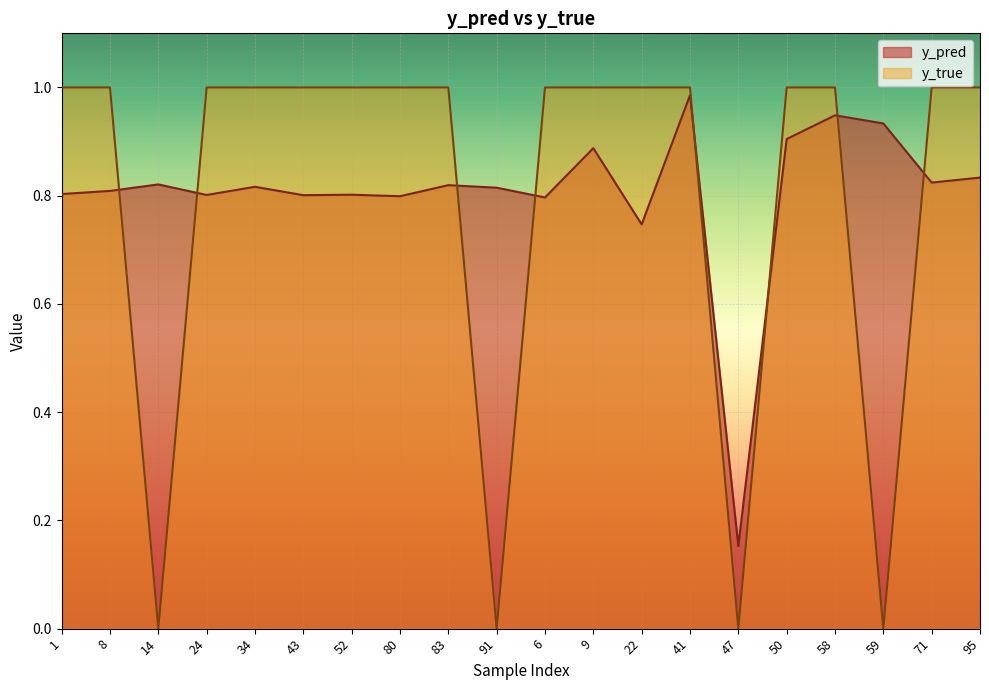

What is the difference between the second highest and minimum values in the y_true series?

1.0